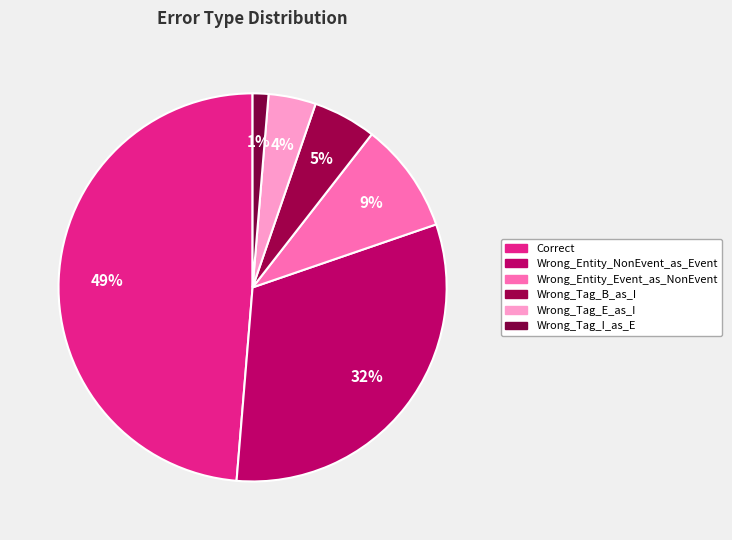

What percentage is the Wrong_Tag_B_as_I slice, to the nearest percent?

5%